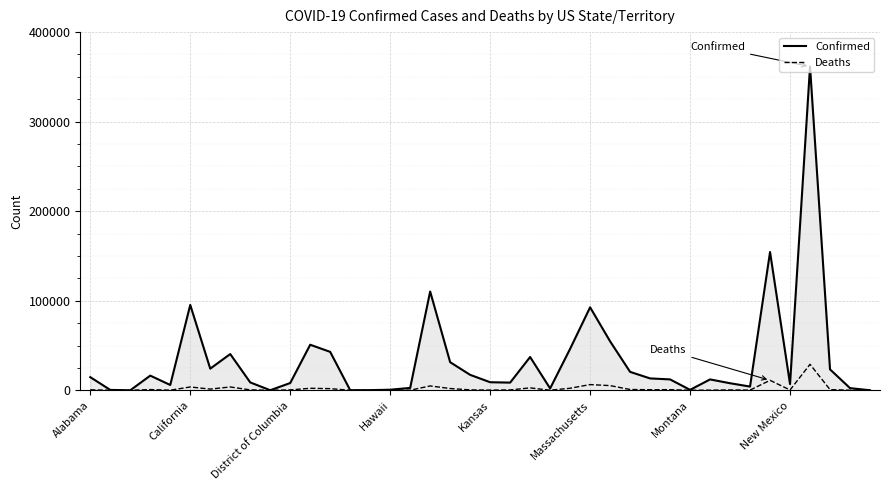

Rank the series by their average value, from highest to lowest.

Confirmed, Deaths